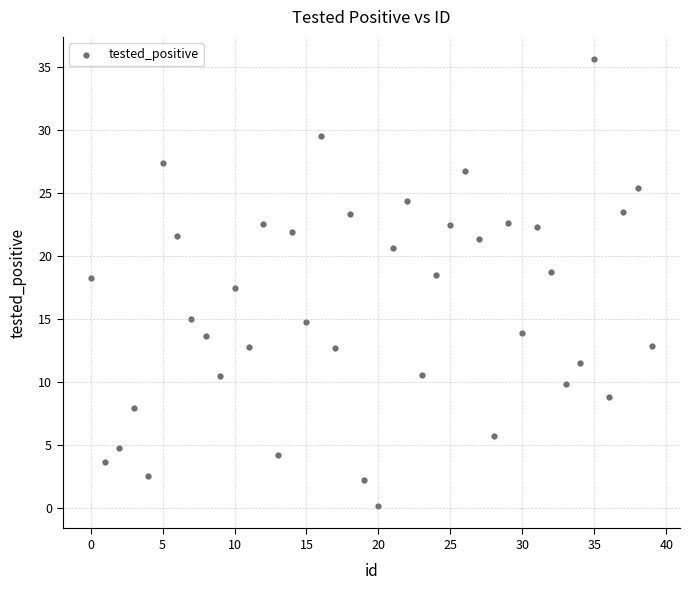

What Y value in the scatter plot is closest to 17?

17.5